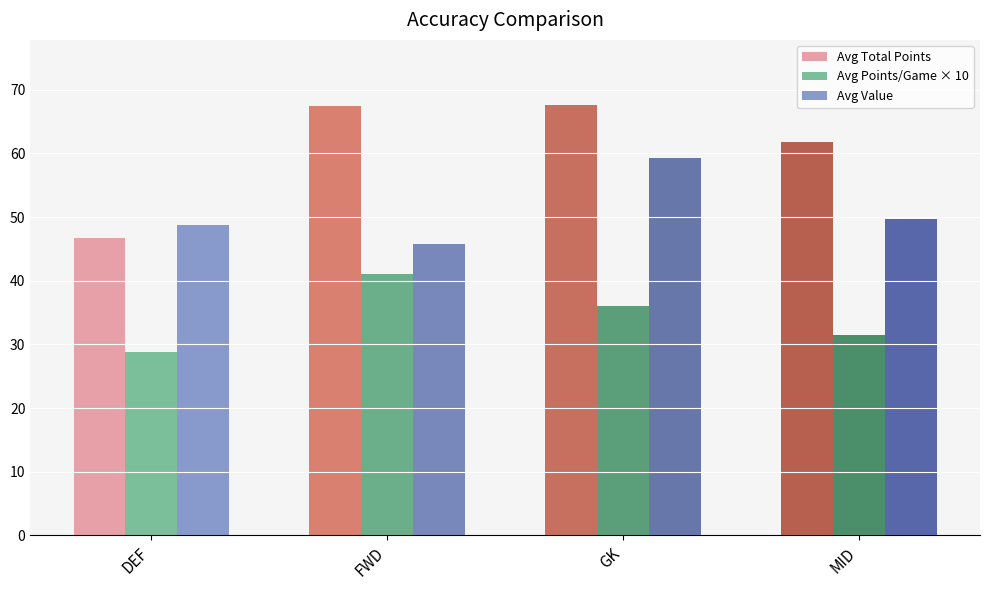

At which label is Avg Total Points closest to 57?

MID